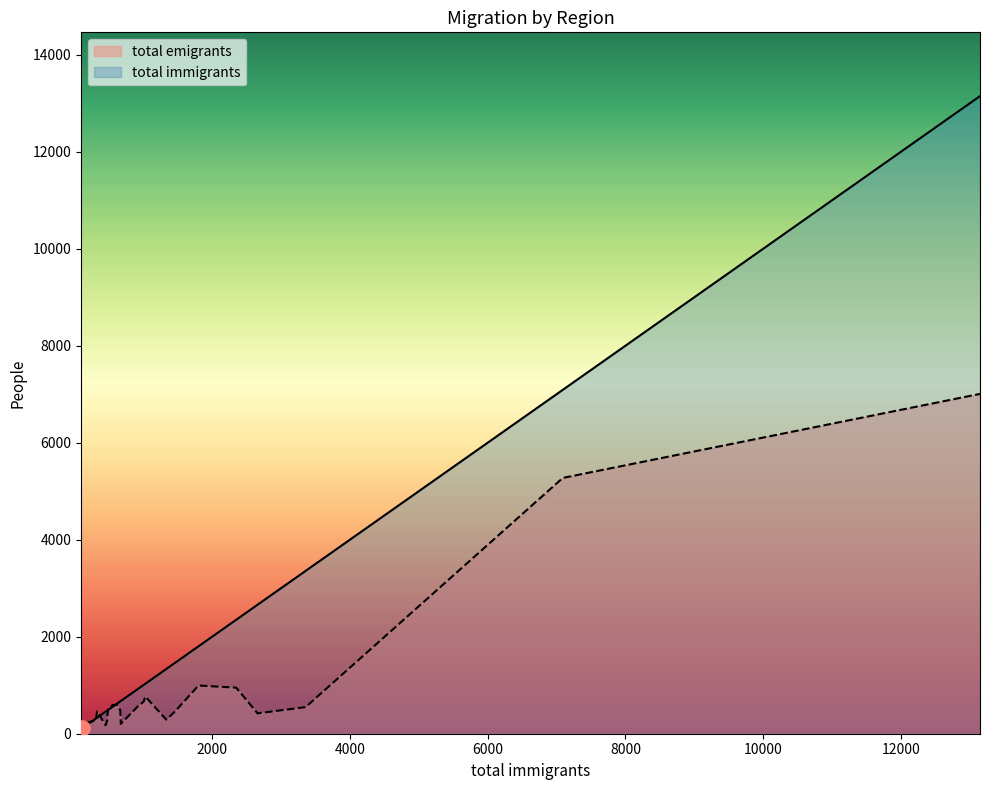

At how many categories does at least one series exceed 4713?

2